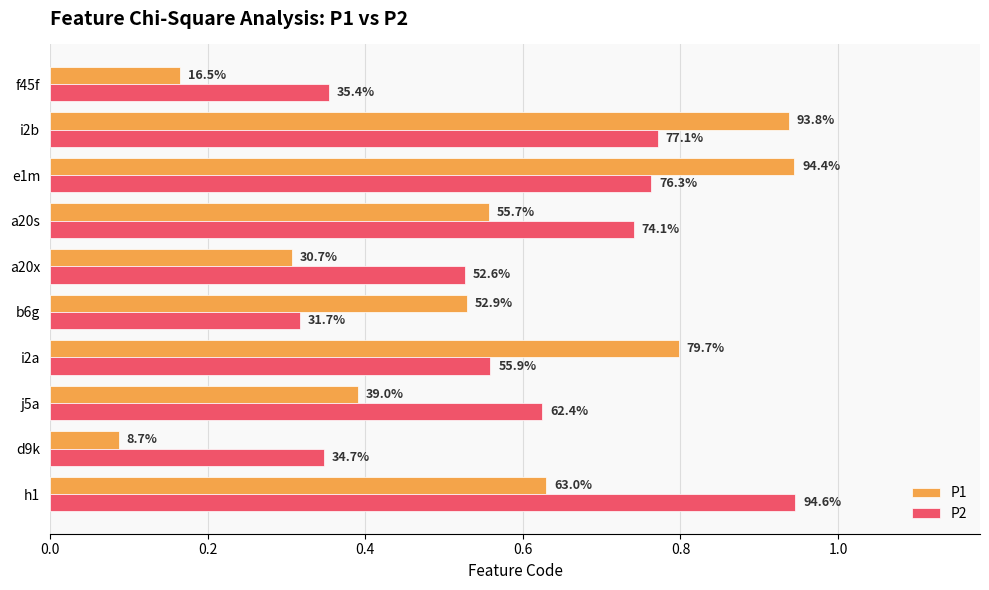

What are all the series names shown in the legend?

P1, P2